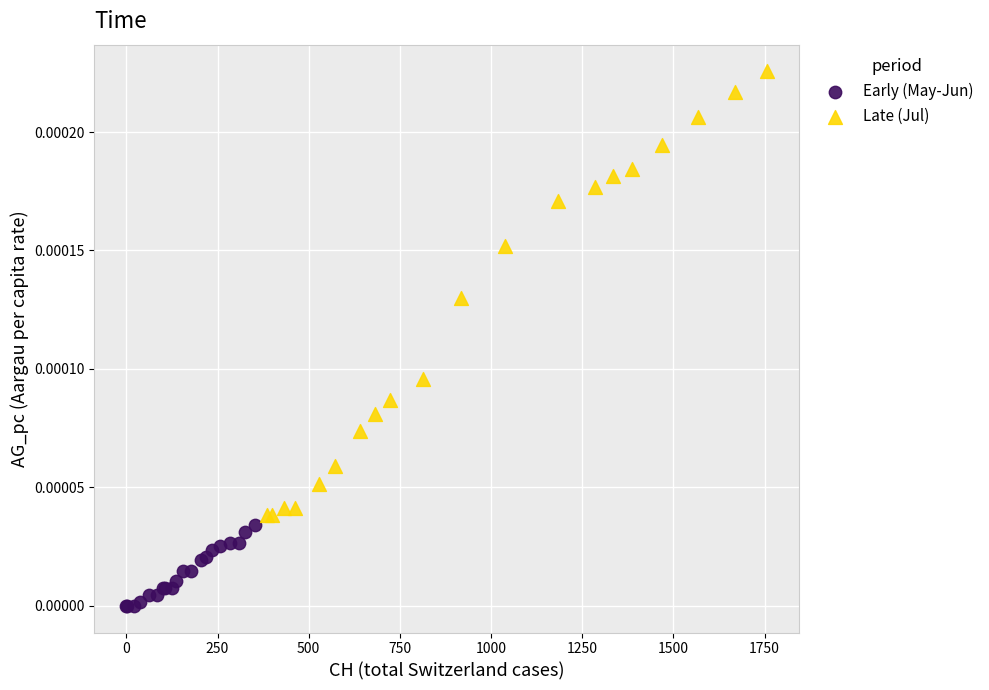

Which series has the widest spread of Y values?

Late (Jul)